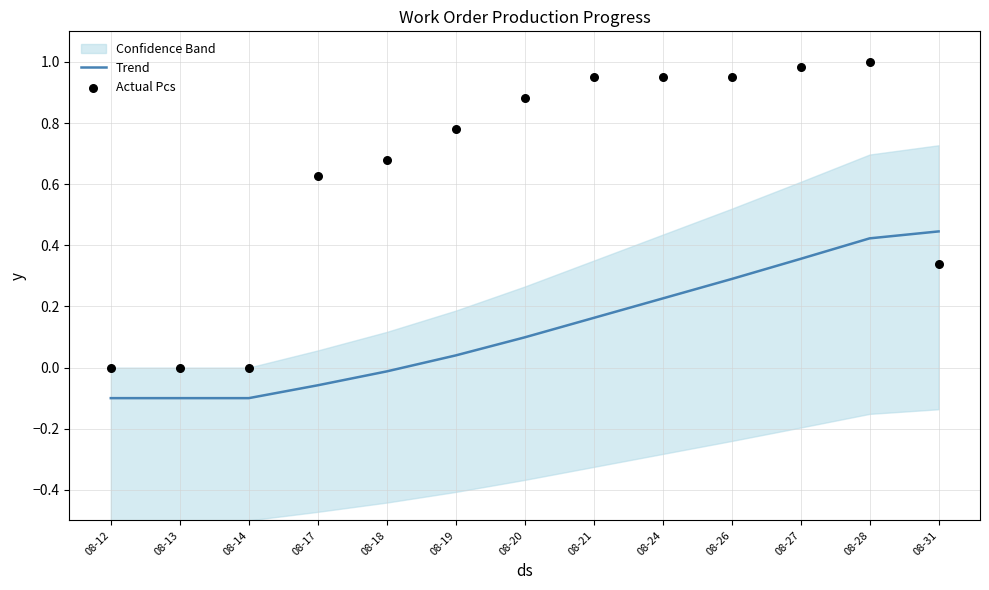

The value of Trend at 08-26 is 0.4. True or false?

False